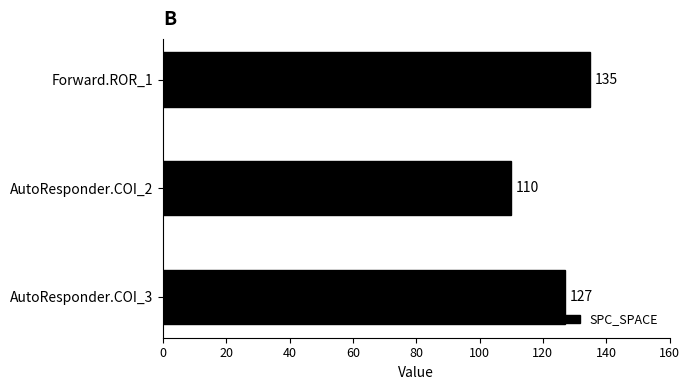

The value at AutoResponder.COI_2 is 110. True or false?

True